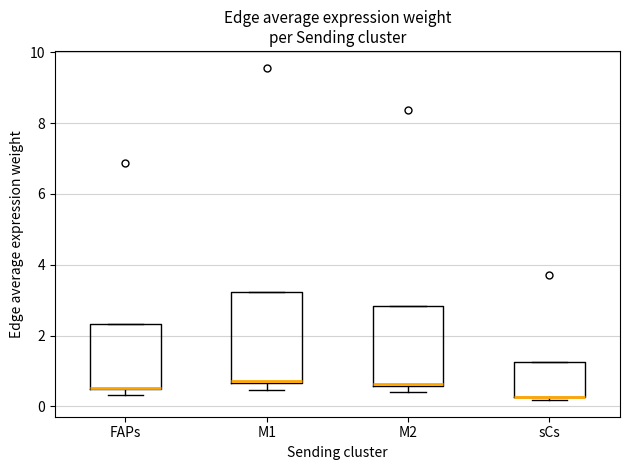

Reading left to right, read every box against the y-axis: the position of its median line, the range the box covers, and the ends of its whiskers. The values are not printed on the chart, so give them approximately, as read against the axis.

FAPs: median 0.6 (drawn on the box's lower edge), box 0.4 to 2.4, whiskers 0.4 (just below the box's lower edge) to 2.4
M1: median 0.8 (drawn on the box's lower edge), box 0.6 to 3.2, whiskers 0.4 to 3.2
M2: median 0.6 (drawn on the box's lower edge), box 0.6 to 2.8, whiskers 0.4 to 2.8
sCs: median 0.2 (drawn on the box's lower edge), box 0.2 to 1.2, whiskers 0.2 (just below the box's lower edge) to 1.2